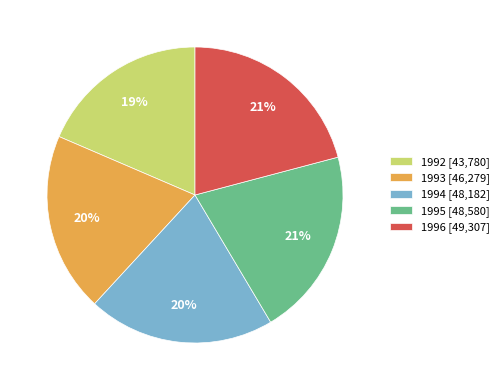

How many slices are in this pie chart?

5